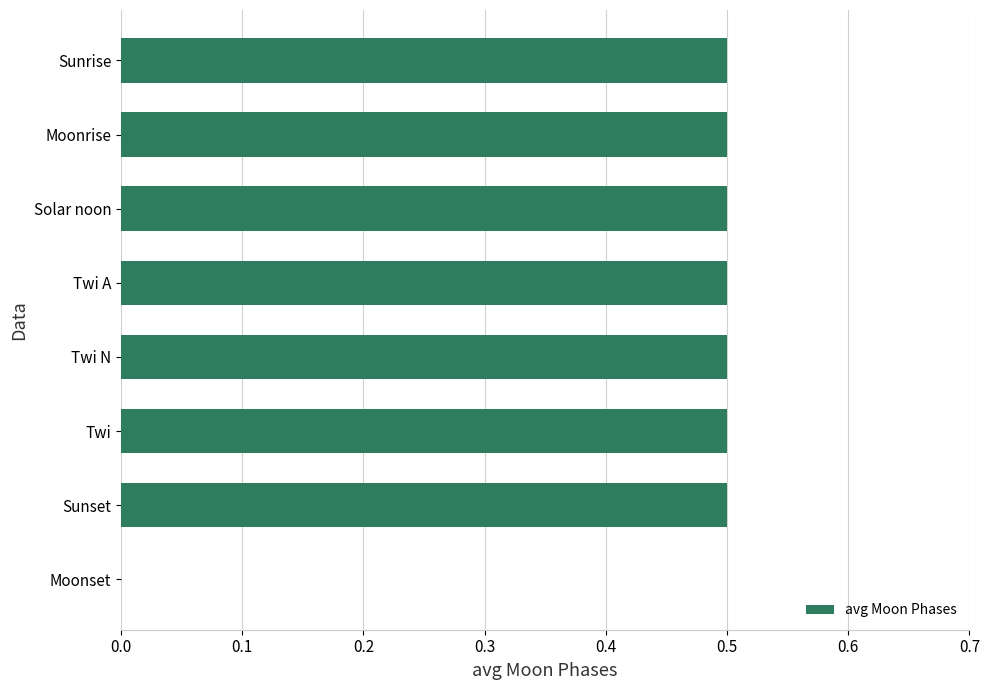

How many values are above zero?

7